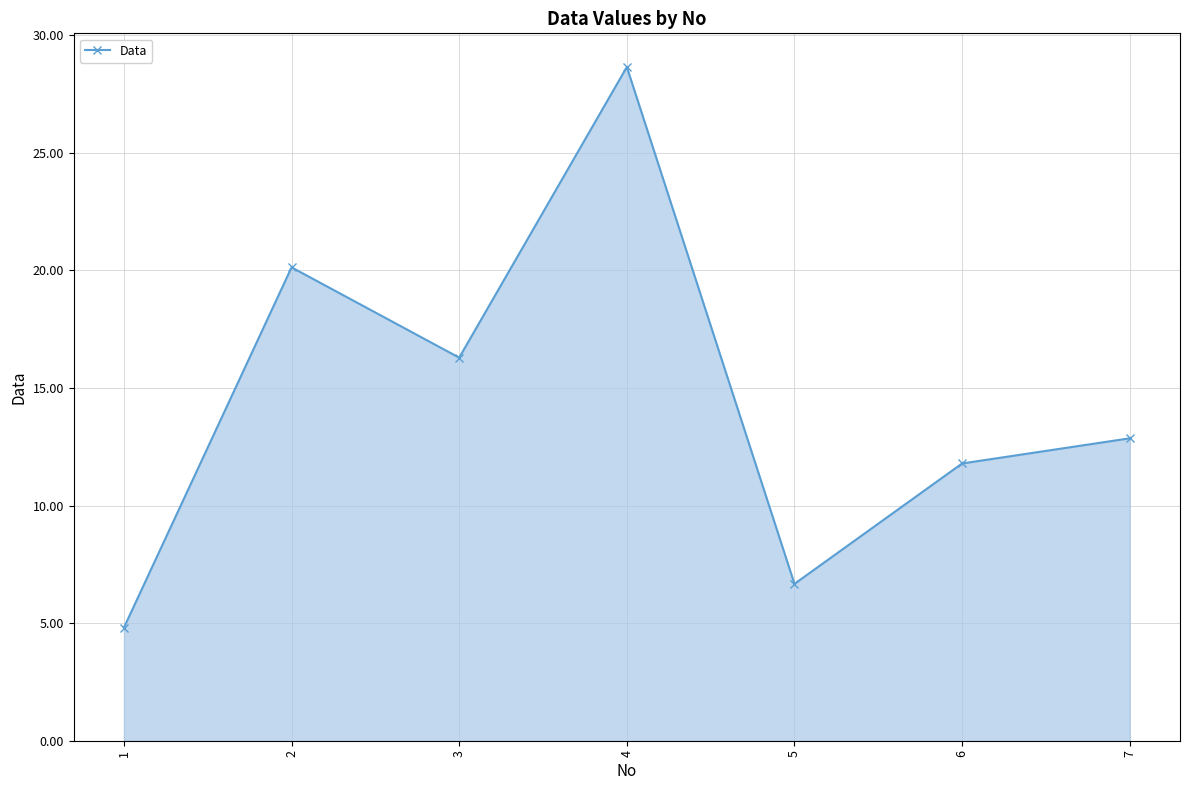

How many points are higher than both their immediate neighbors (excluding endpoints)?

2